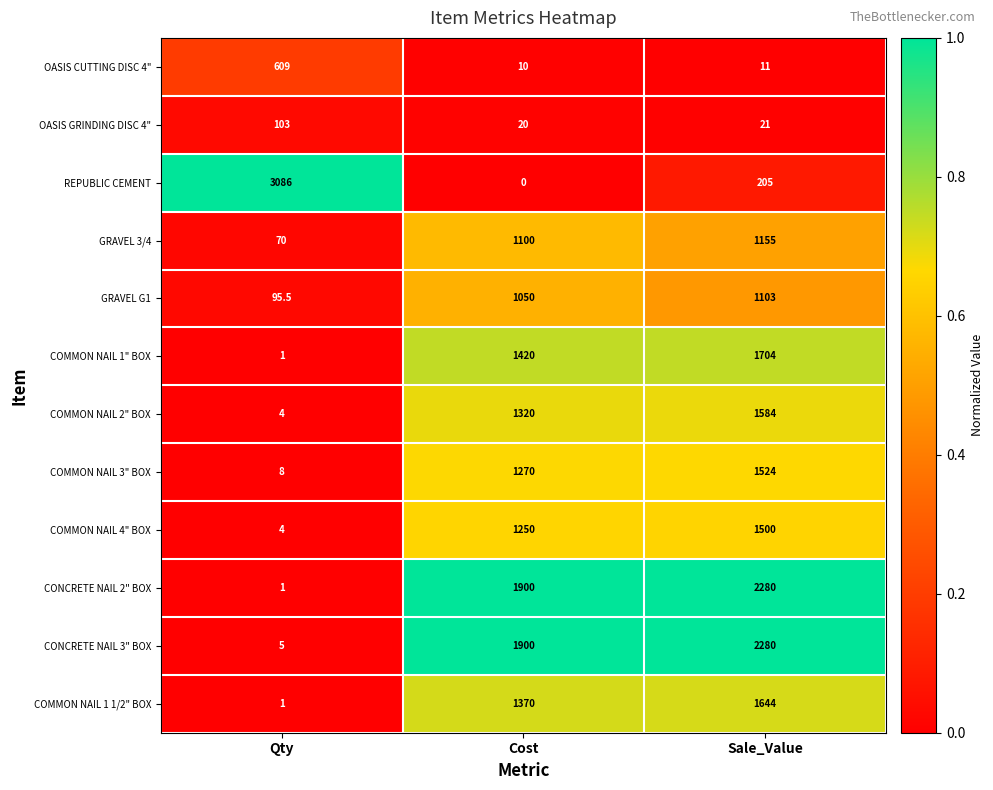

Which series has the widest spread of values?

REPUBLIC CEMENT